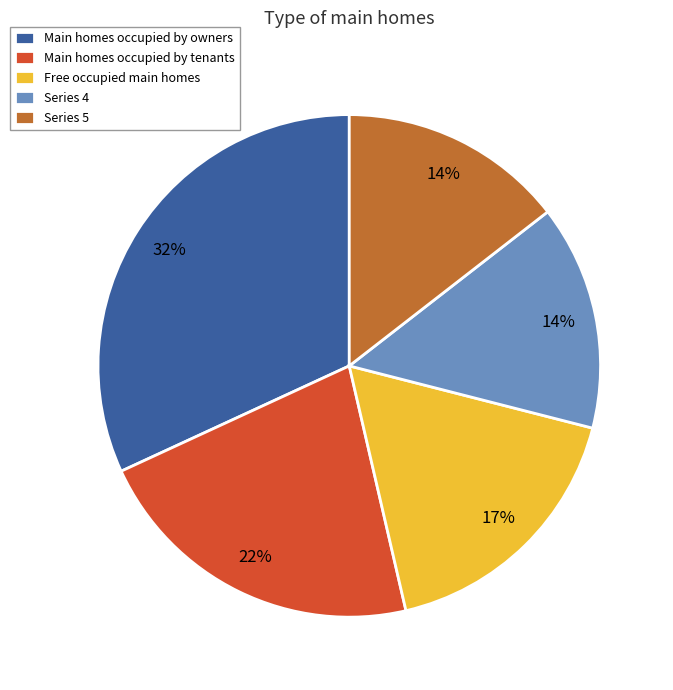

What is the largest slice in the pie chart?

Main homes occupied by owners